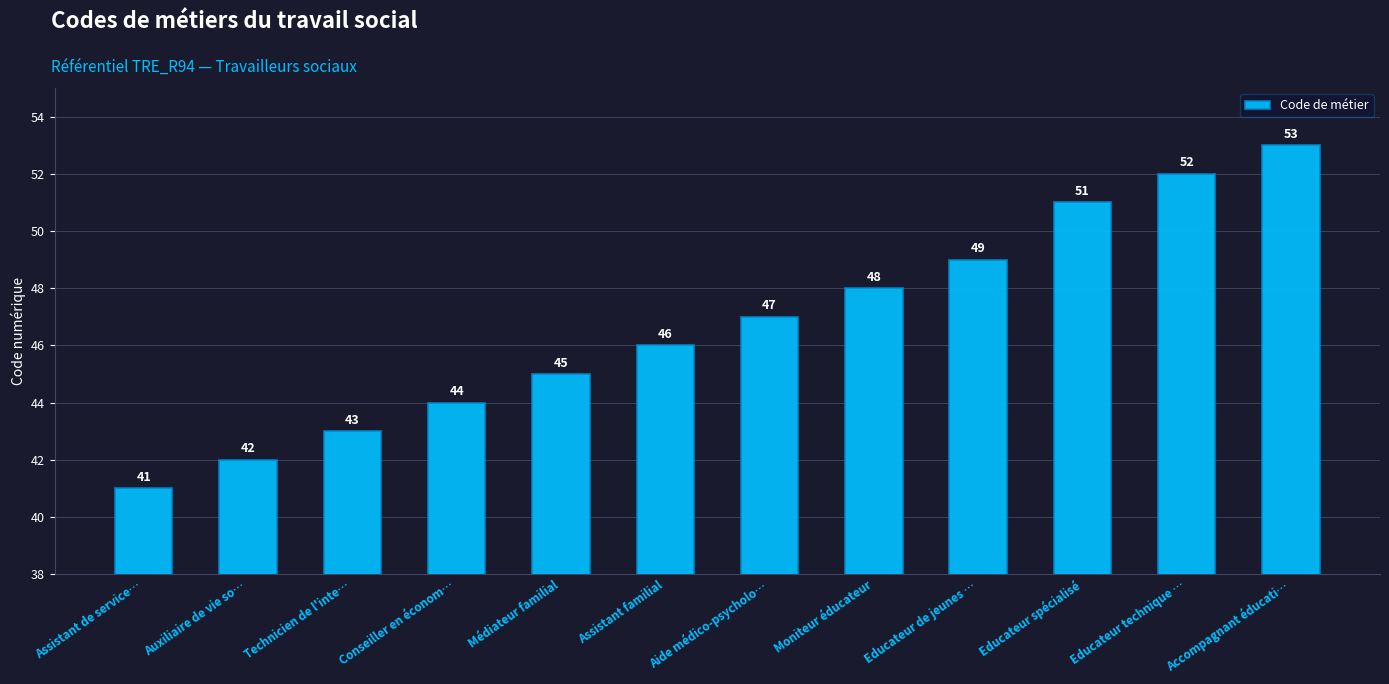

At which category does the chart reach its peak across all series?

Accompagnant éducati…